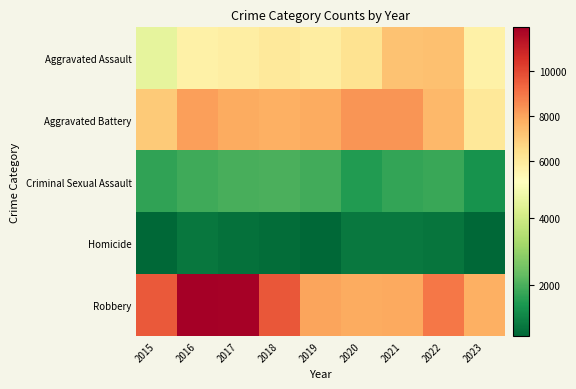

Which series has the largest total across all categories?

Robbery